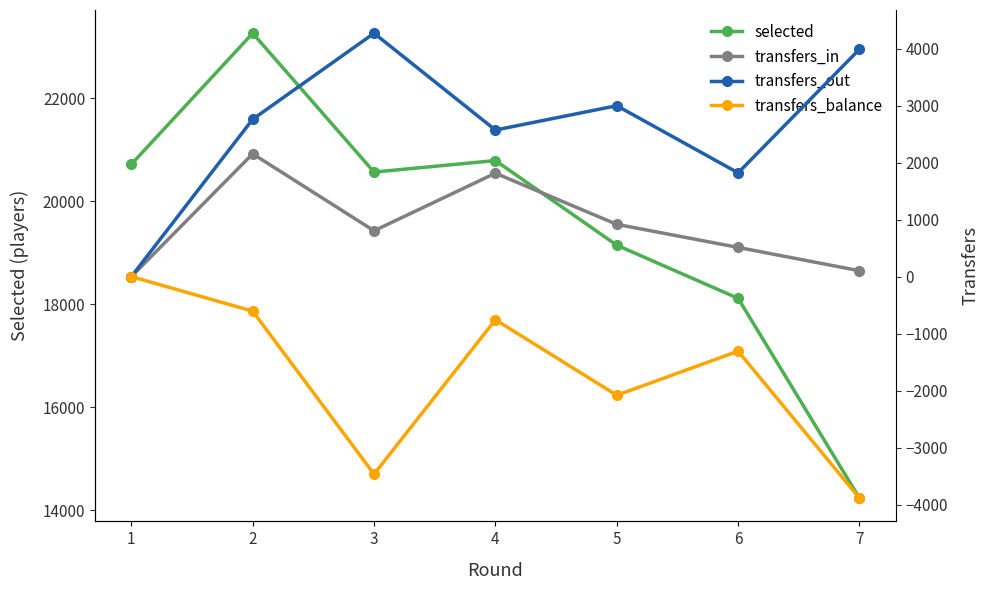

What is the value of the transfers_out point at the 7th from the left?

3989